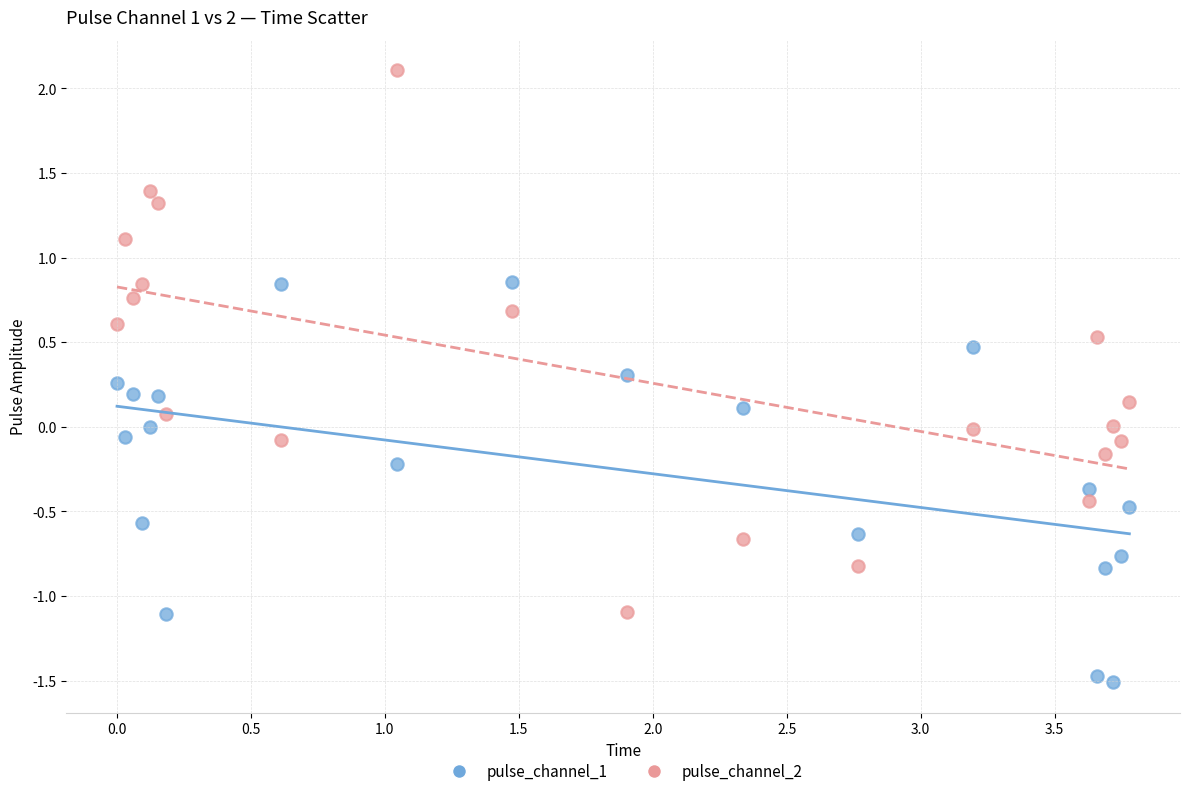

Across all data points, what is the range of Y values (max minus min)?

3.6